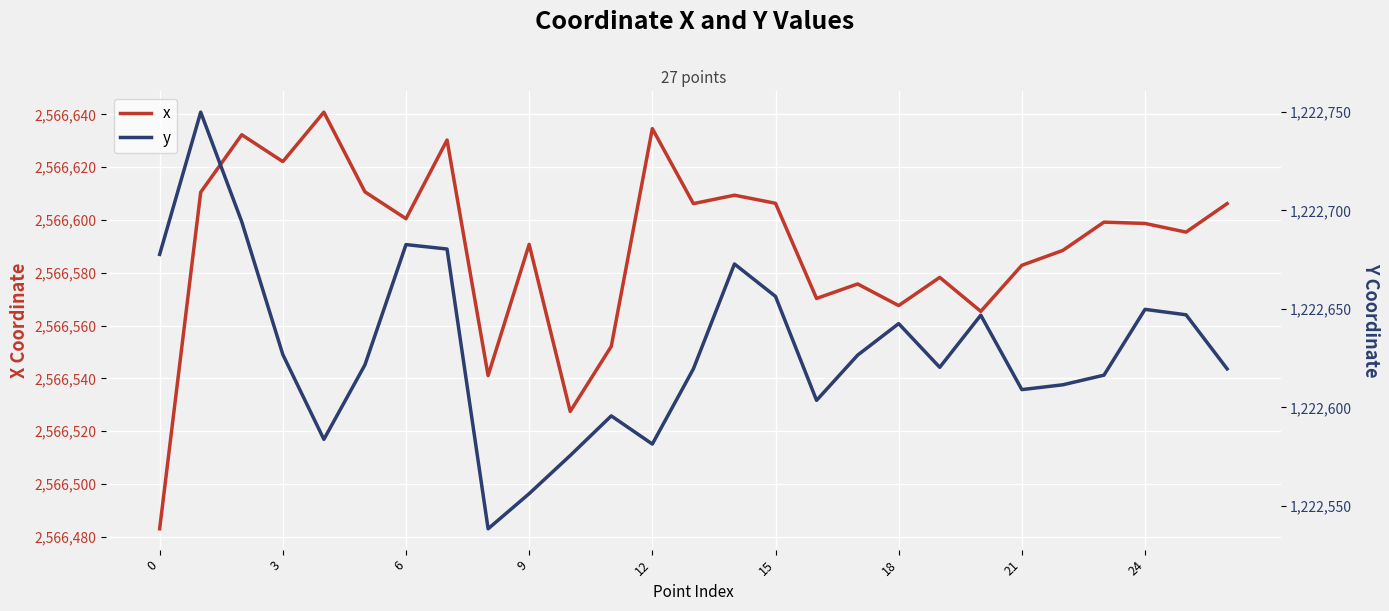

List the series in order of their peak value, highest first.

x, y